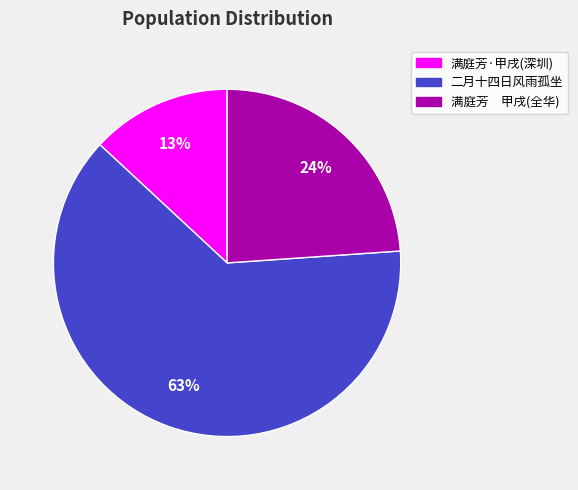

How many segments does this pie chart have?

3